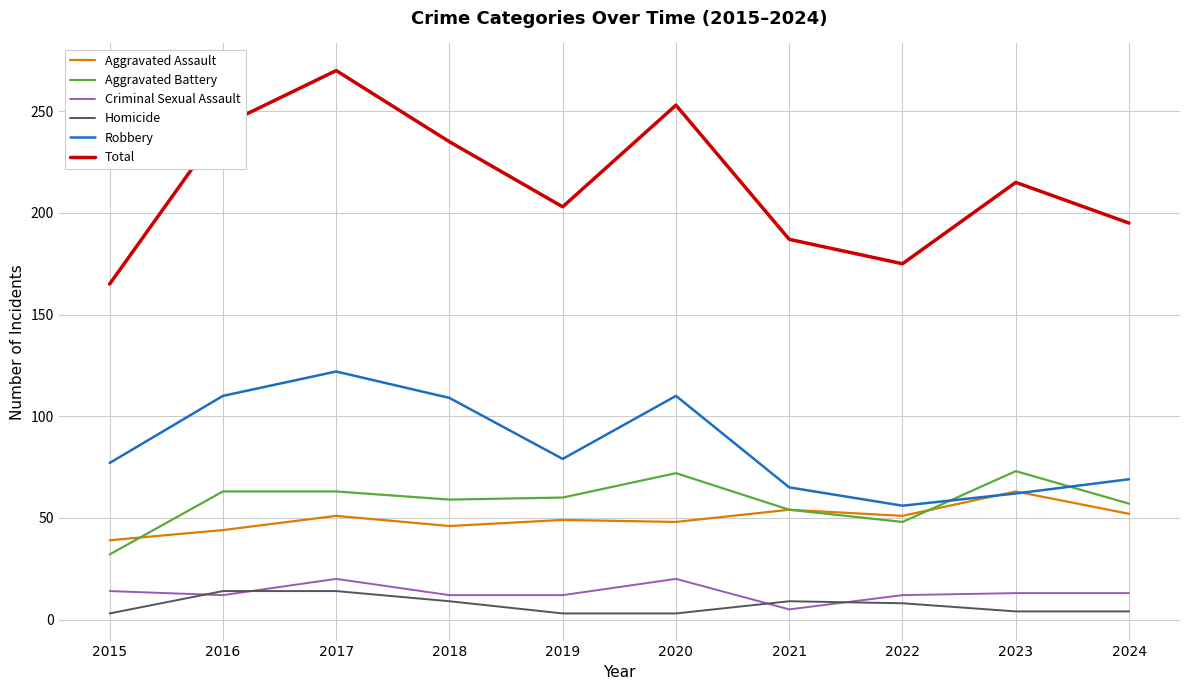

True or false: Robbery and Homicide cross at least once.

False